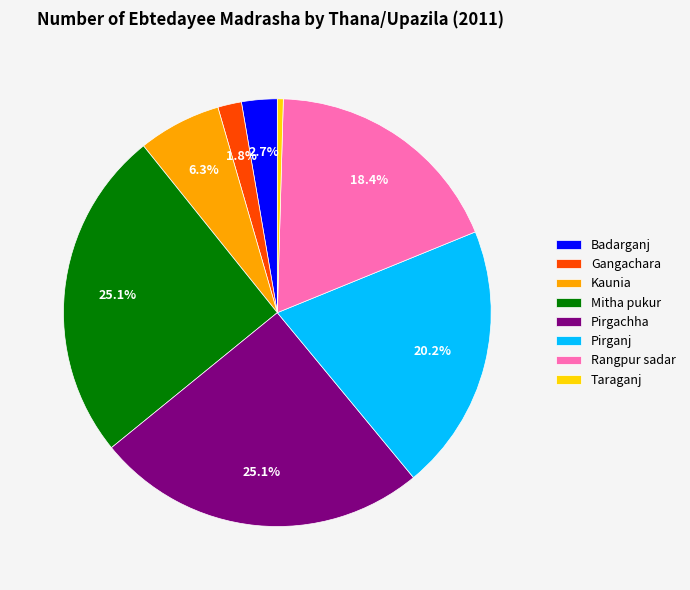

The Taraganj slice represents 0% of the pie. True or false?

True